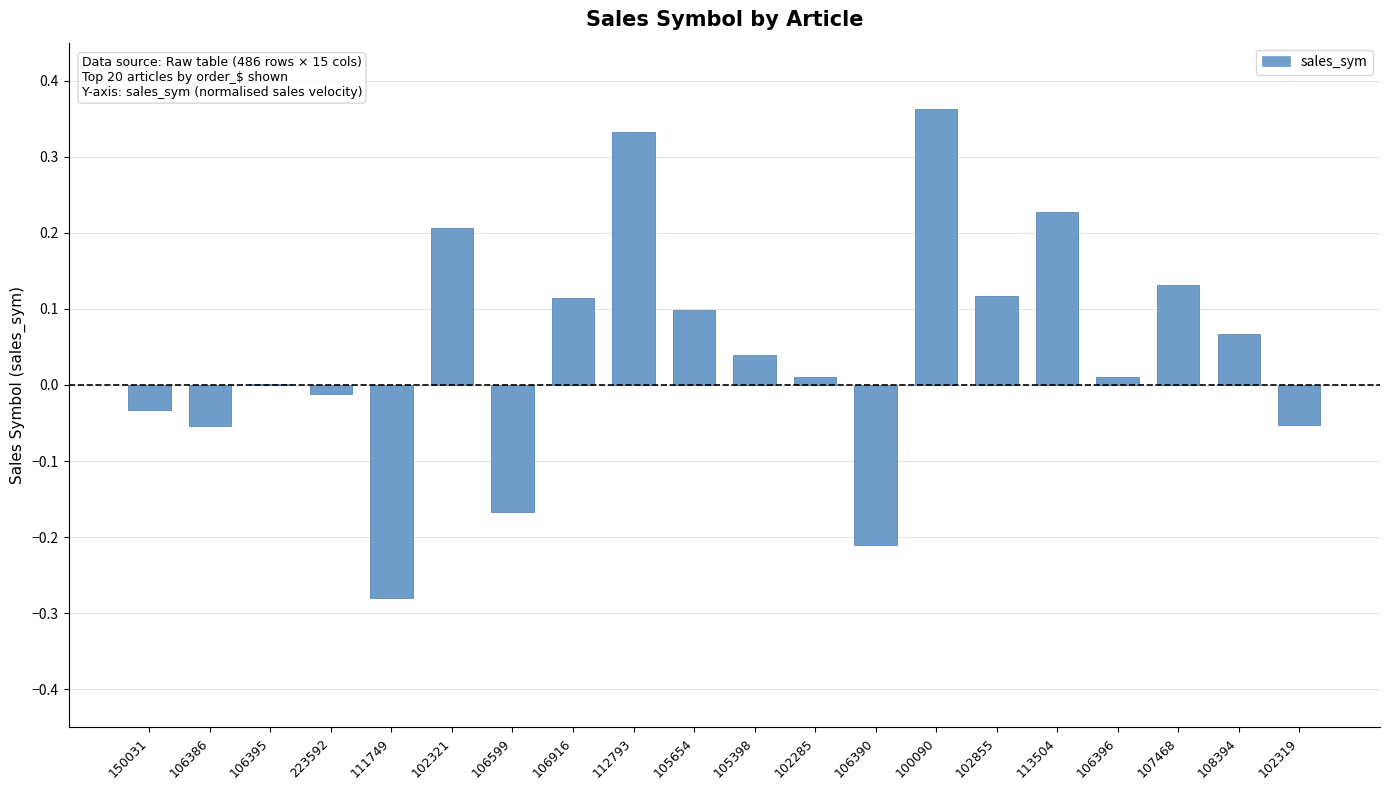

Is it true that the value at 106395 is 0.0?

True